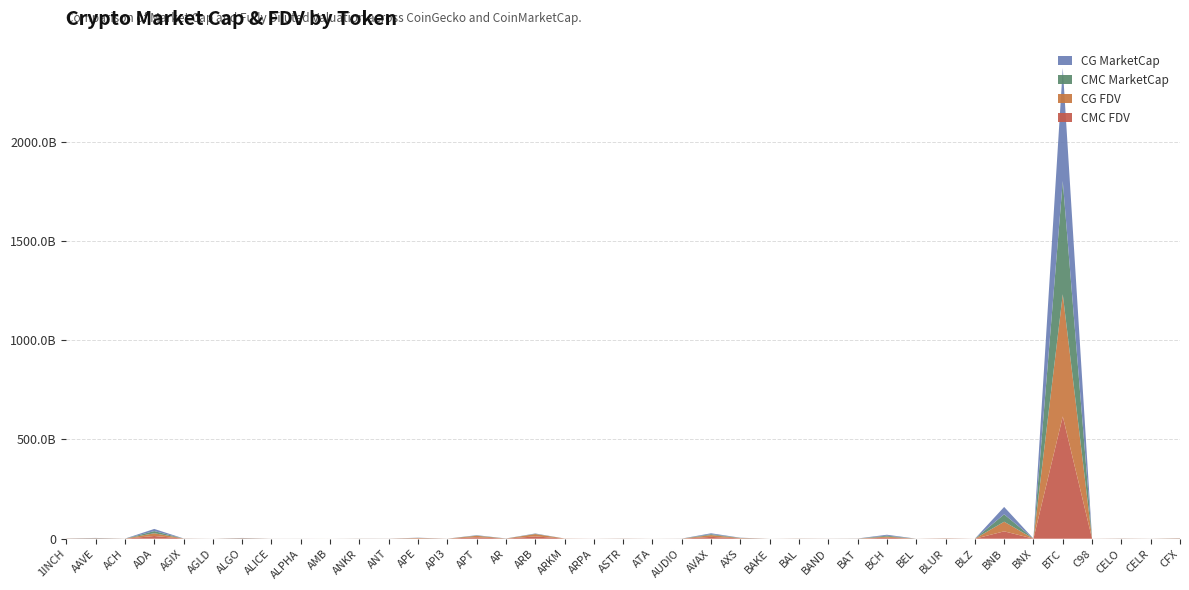

Reading left to right, list all the values displayed in this chart.

CMC_FDV: 474789484.3	1046379880.3	183259007.9	13861445311.2	448752074.0	45610912.5	1098826807.4	94462187.5	102591862.0	42385800.9	254877305.3	191425922.0	1865592283.1	123244423.6	7378218026.9	360639757.3	11734672570.4	511321514.7	105171413.4	425771376.1	80784944.8	209491558.8	9268270904.0	1688566550.0	26265605.4	424768120.1	163748155.3	307386189.9	5213249547.2	67452215.4	913995494.4	26287816.2	37243204886.5	492514544.2	616006427854.7	134385642.8	510869853.1	144518367.2	954187122.1
CG_FDV: 474638186.0	1044434421.0	183211406.0	13850878549.0	448631640.0	51891411.0	1098597449.0	94325434.0	102472541.0	41502102.0	254400151.0	199690998.0	1863285581.0	123631756.0	7374940807.0	360206418.0	11733930211.0	511377001.0	105004891.0	434956294.0	80809796.0	206758142.0	9260982666.0	1697289825.0	25095847.0	425250509.0	163412986.0	307313864.0	5205251118.0	67297544.0	913007874.0	26246774.0	48378206322.0	58196179.0	615130735577.0	134315639.0	510420412.0	144430114.0	955902425.0
CMC_MarketCap: 325092240.6	948613547.5	119742167.4	10783454516.1	275357482.5	45610912.5	857658025.6	48403281.9	81868305.9	9970636.3	254877305.3	177515399.0	687645655.6	84987527.5	1538360642.9	357657293.8	1496170752.7	76698227.2	65358190.6	241091539.2	32406090.4	194104768.8	4454752886.2	878719040.1	26265605.4	226410969.5	158485657.0	305306637.6	4831949992.9	40471329.2	246220992.9	21444341.6	37243204886.5	62664025.9	570379946421.8	75703910.7	259750846.0	109730491.8	555937852.7
CG_MarketCap: 324988646.0	946850442.0	90574059.0	10786762828.0	275283584.0	50127104.0	857479003.0	70577884.0	81773088.0	9970392.0	207664283.0	177265729.0	686795419.0	84971186.0	1537756619.0	357227541.0	1496076102.0	76706550.0	51566568.0	241755367.0	32416059.0	194087460.0	4451283925.0	821554459.0	26133920.0	187272831.0	158161857.0	305234801.0	4824539645.0	40042039.0	245981961.0	21410861.0	37216422843.0	0.0	569569671633.0	75664475.0	259522328.0	81537370.0	379385372.0